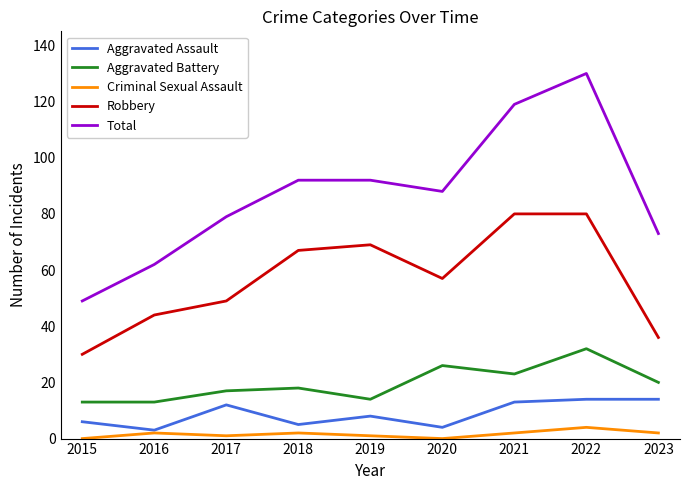

Is this an area chart (filled region under the line)?

No